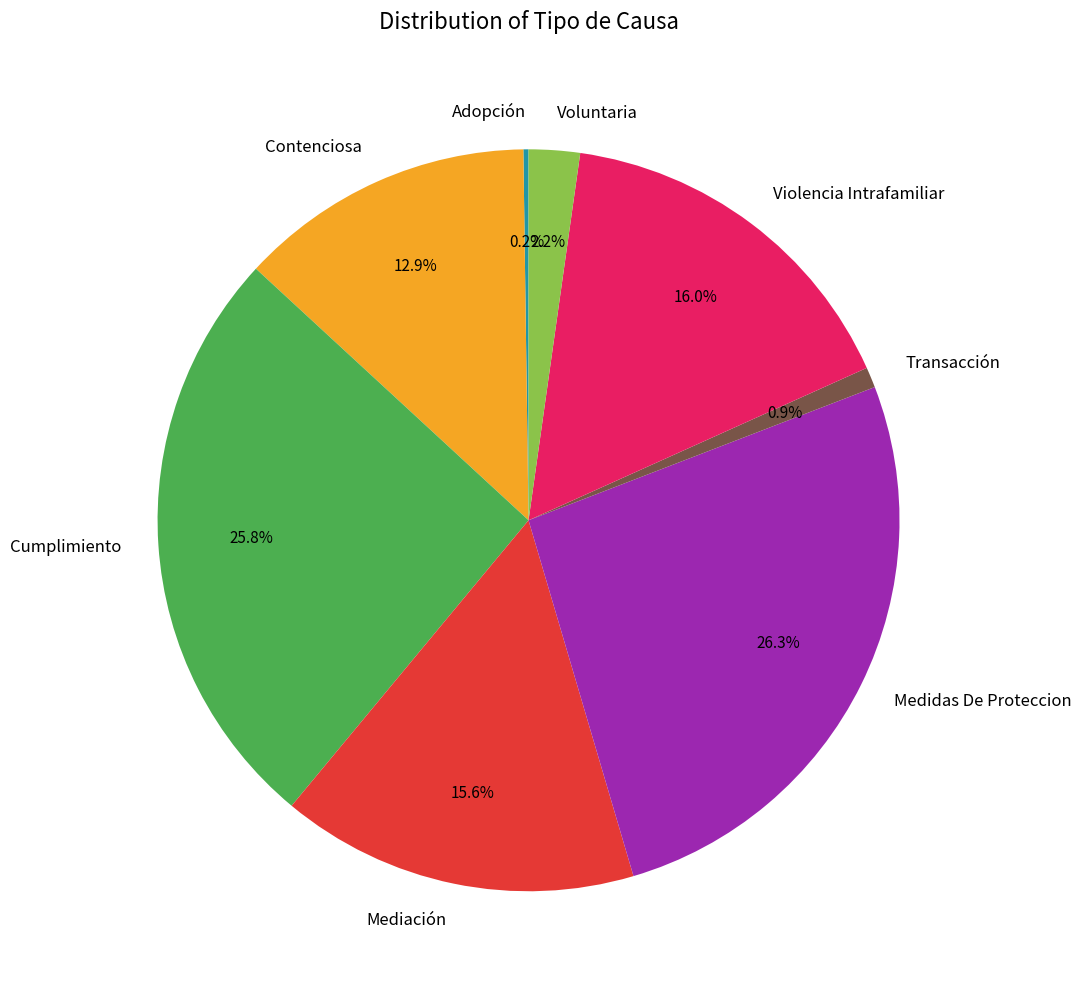

Is the sum of Medidas De Proteccion and Transacción greater than half?

No